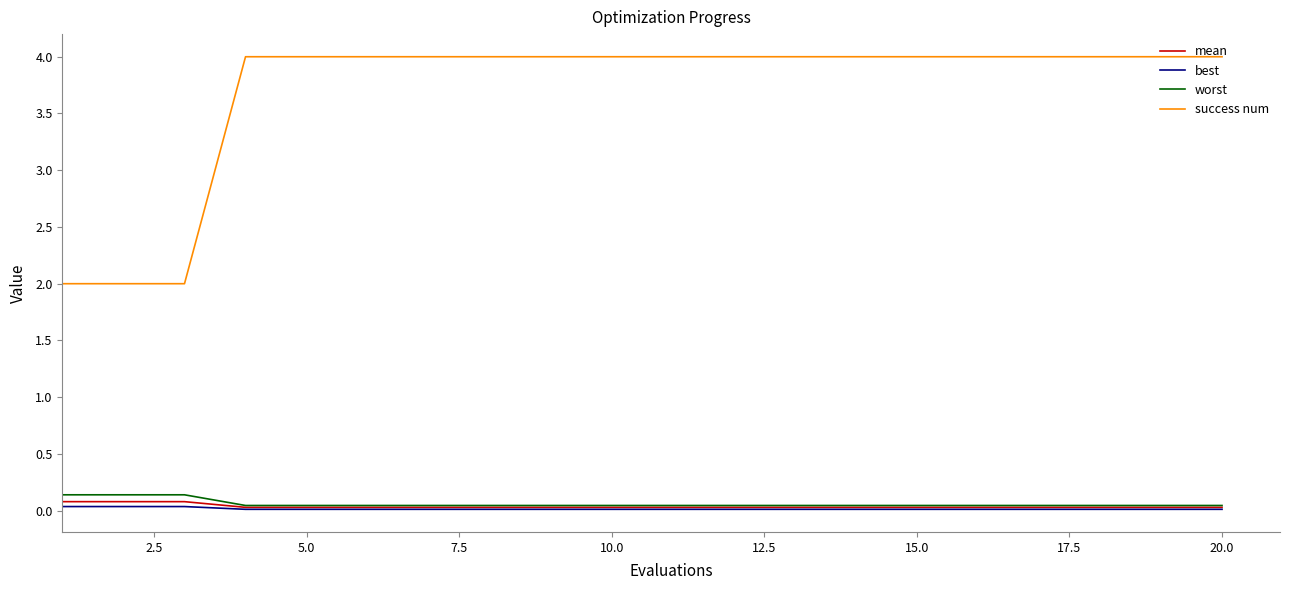

How many worst values are between 0 and 1?

20